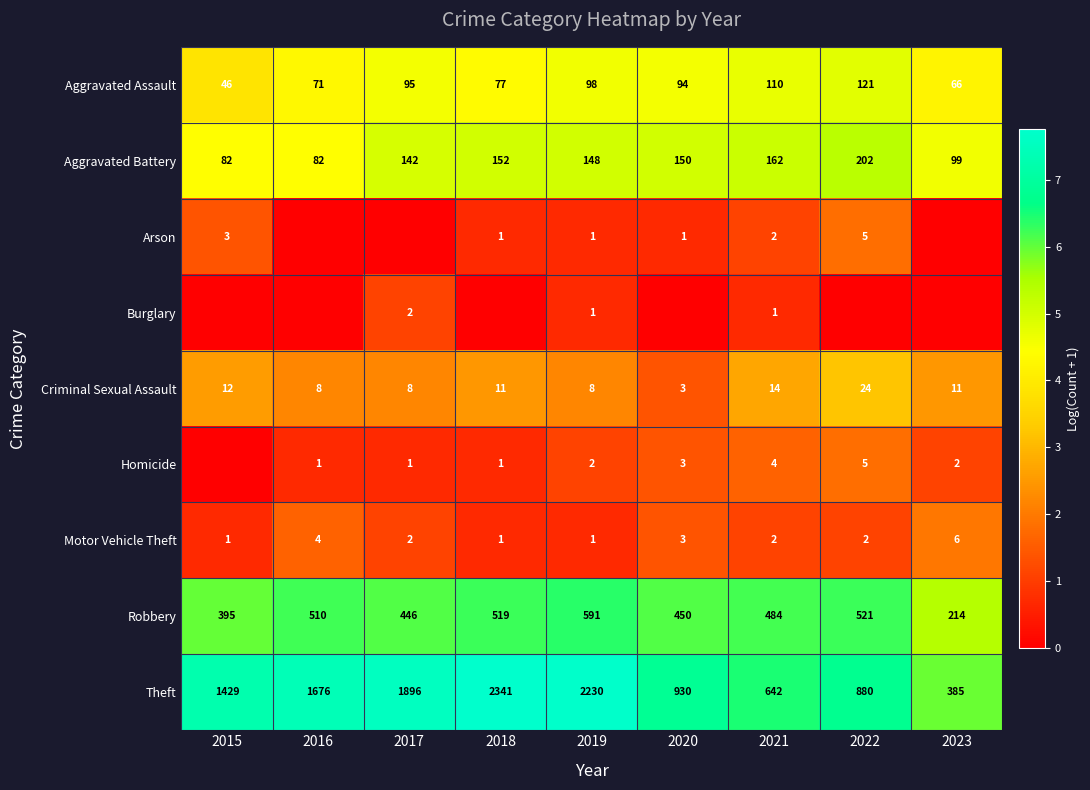

At how many categories does at least one series exceed 3?

9